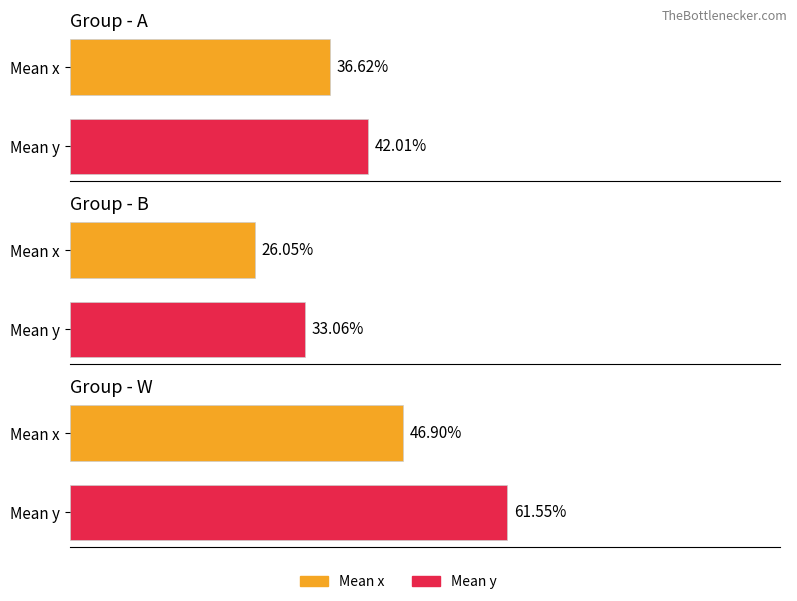

What position from the left is w?

3